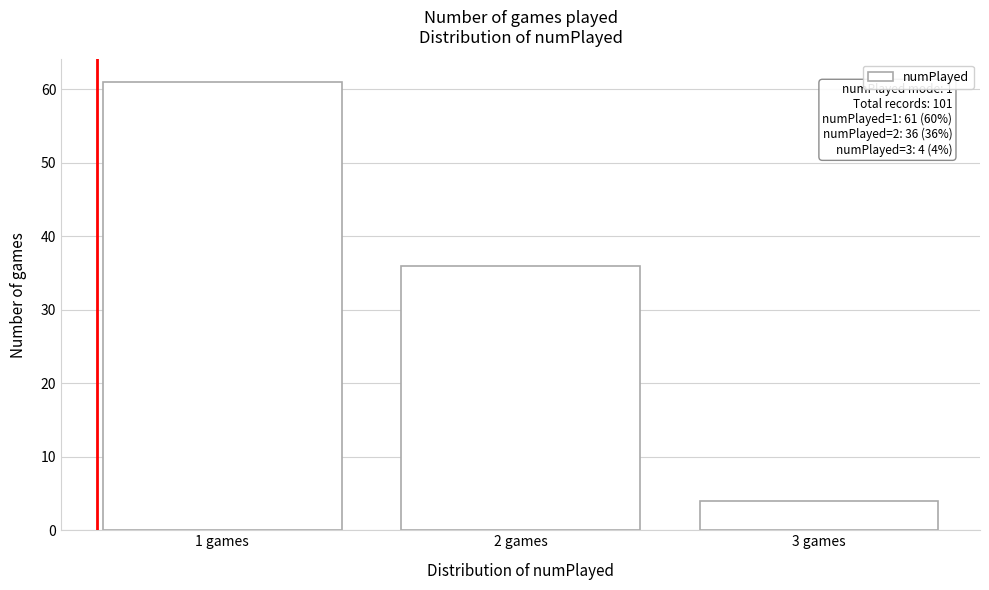

Reading right to left, transcribe all the data shown in this chart.

3 games=4	2 games=36	1 games=61